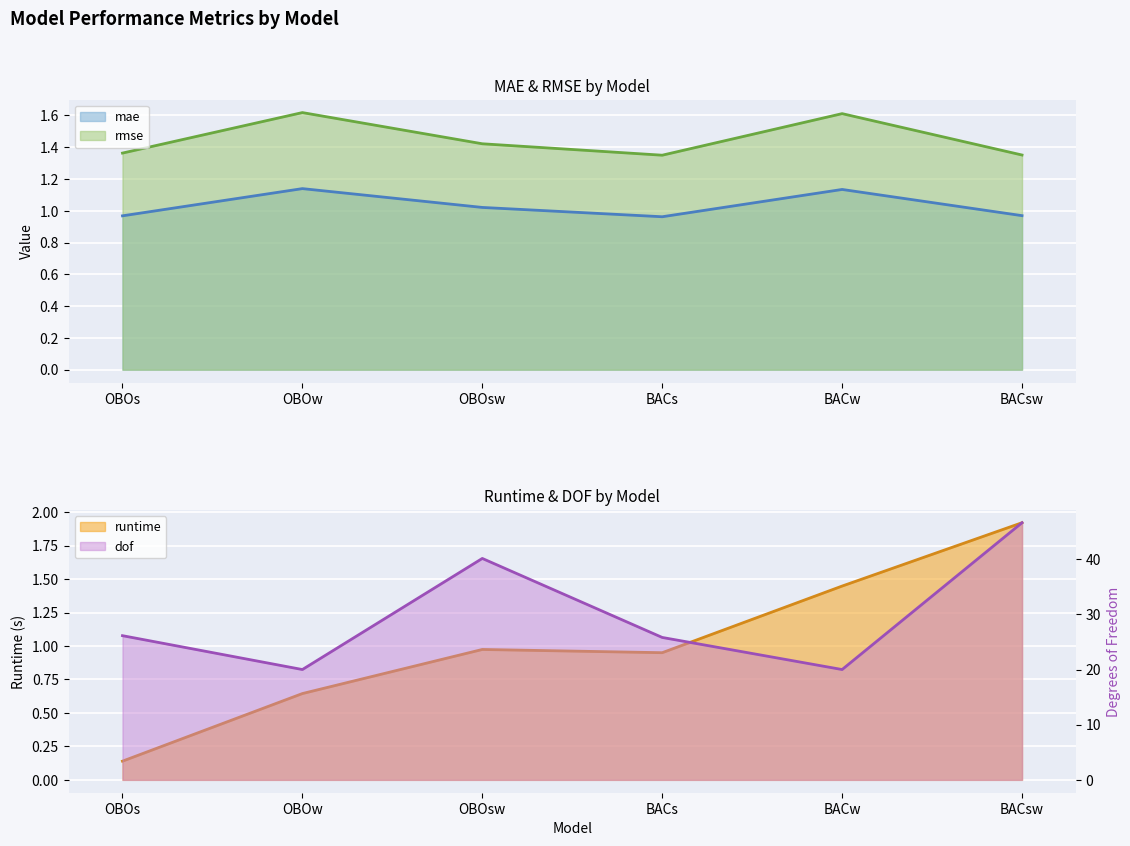

Which has a higher value, BACsw or OBOs?

BACsw